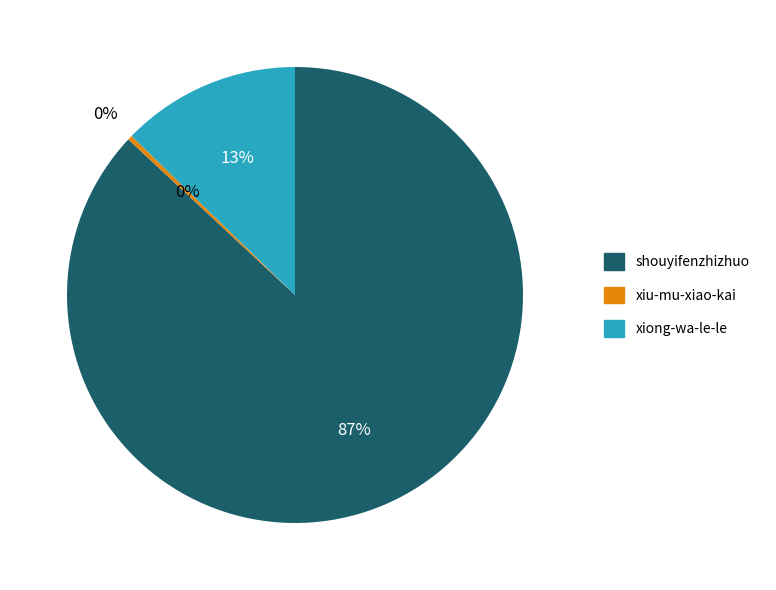

Which slice is the largest?

shouyifenzhizhuo